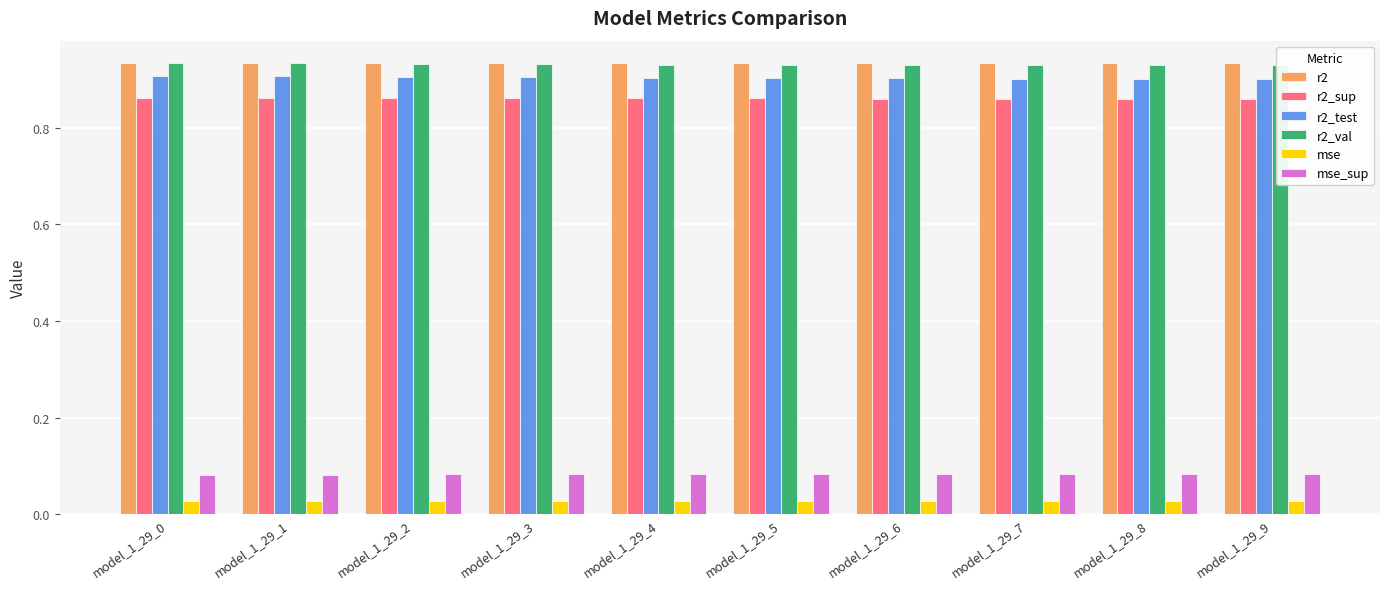

At which category is the sum across all series the highest?

model_1_29_0